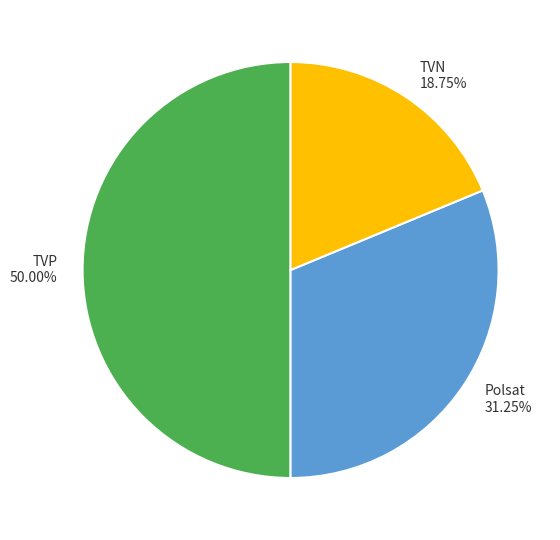

Between Polsat and TVN, which is larger?

Polsat